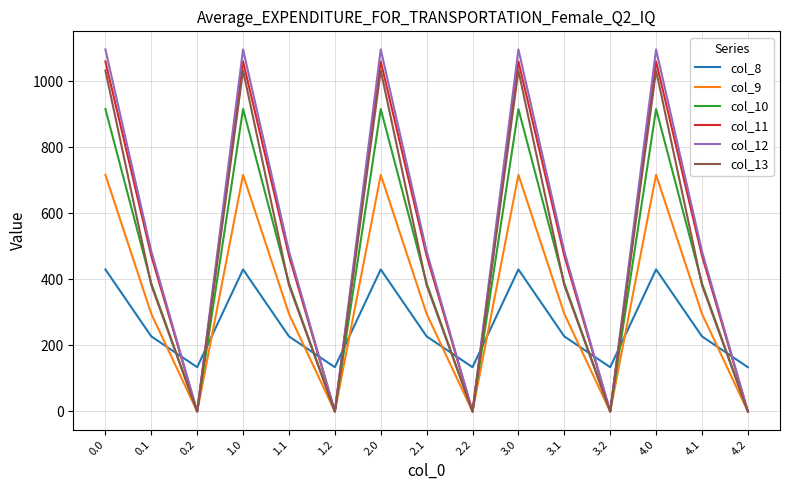

Where do col_8 and col_9 first cross each other?

0.1 and 0.2